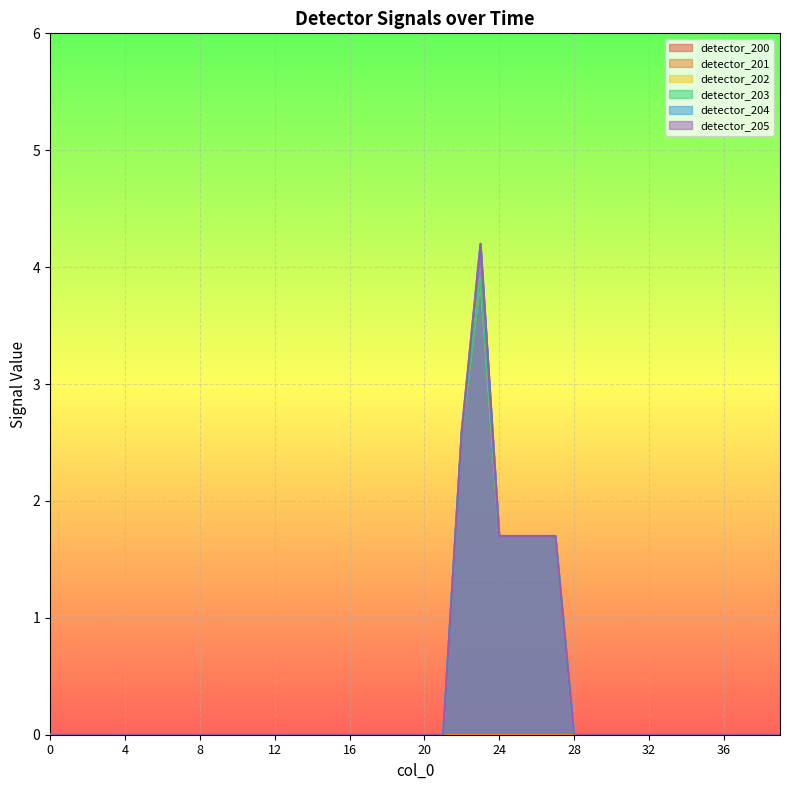

True or false: detector_203 and detector_205 cross at least once.

False